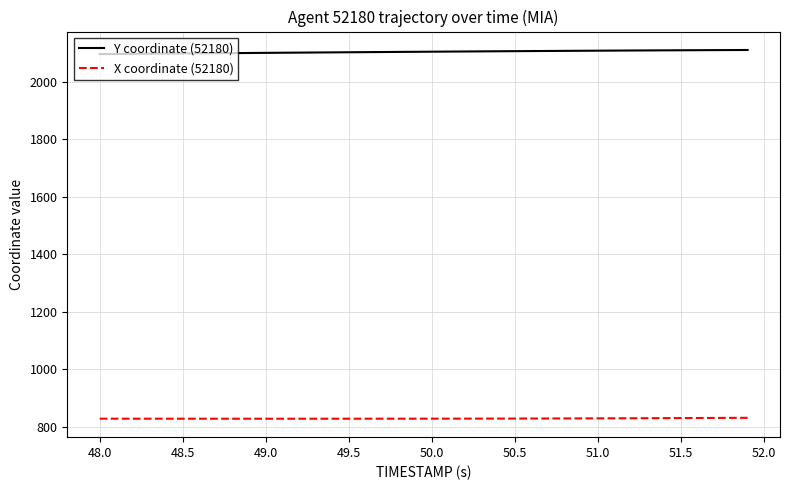

List the series in order of their peak value, lowest first.

X coordinate (52180), Y coordinate (52180)